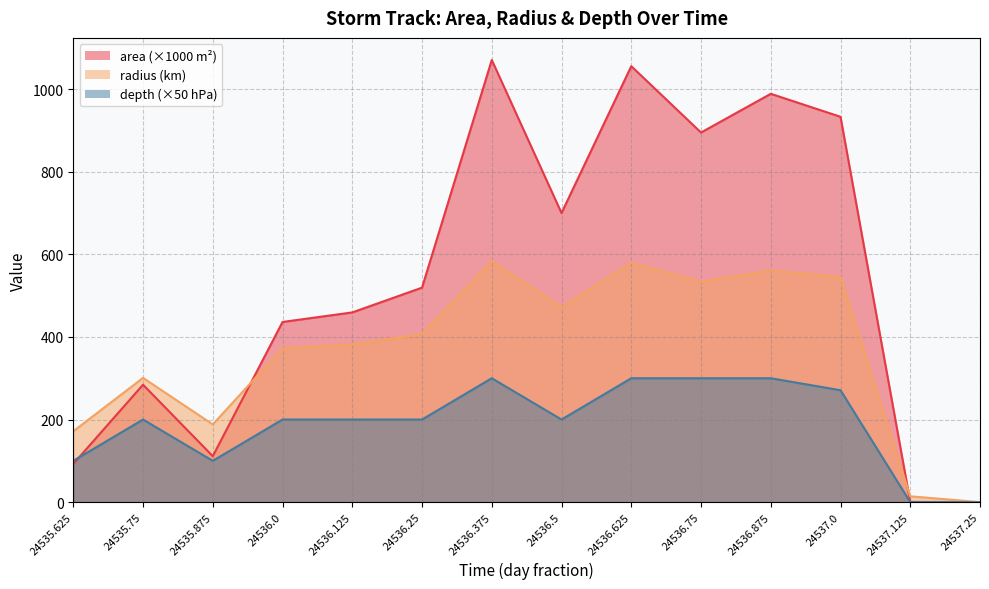

Reading left to right, transcribe all the data shown in this chart.

area: 24535.625=92.5	24535.75=284.4	24535.875=111.2	24536.0=436.2	24536.125=459.4	24536.25=519.4	24536.375=1070.6	24536.5=700.0	24536.625=1055.6	24536.75=895.0	24536.875=988.8	24537.0=933.1	24537.125=0.6	24537.25=0.0
radius: 24535.625=171.6	24535.75=300.9	24535.875=188.2	24536.0=372.6	24536.125=382.4	24536.25=406.6	24536.375=583.8	24536.5=472.0	24536.625=579.7	24536.75=533.7	24536.875=561.0	24537.0=545.0	24537.125=14.1	24537.25=0.0
depth: 24535.625=100.0	24535.75=200.0	24535.875=100.0	24536.0=200.0	24536.125=200.0	24536.25=200.0	24536.375=300.0	24536.5=200.0	24536.625=300.0	24536.75=300.0	24536.875=300.0	24537.0=271.0	24537.125=0.0	24537.25=0.0